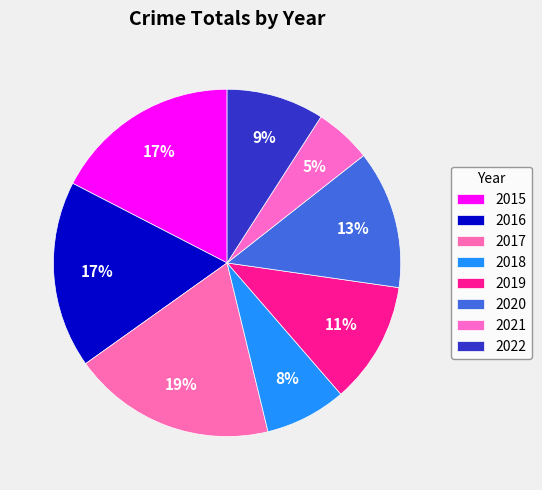

What percentage is the 2018 slice, to the nearest percent?

8%